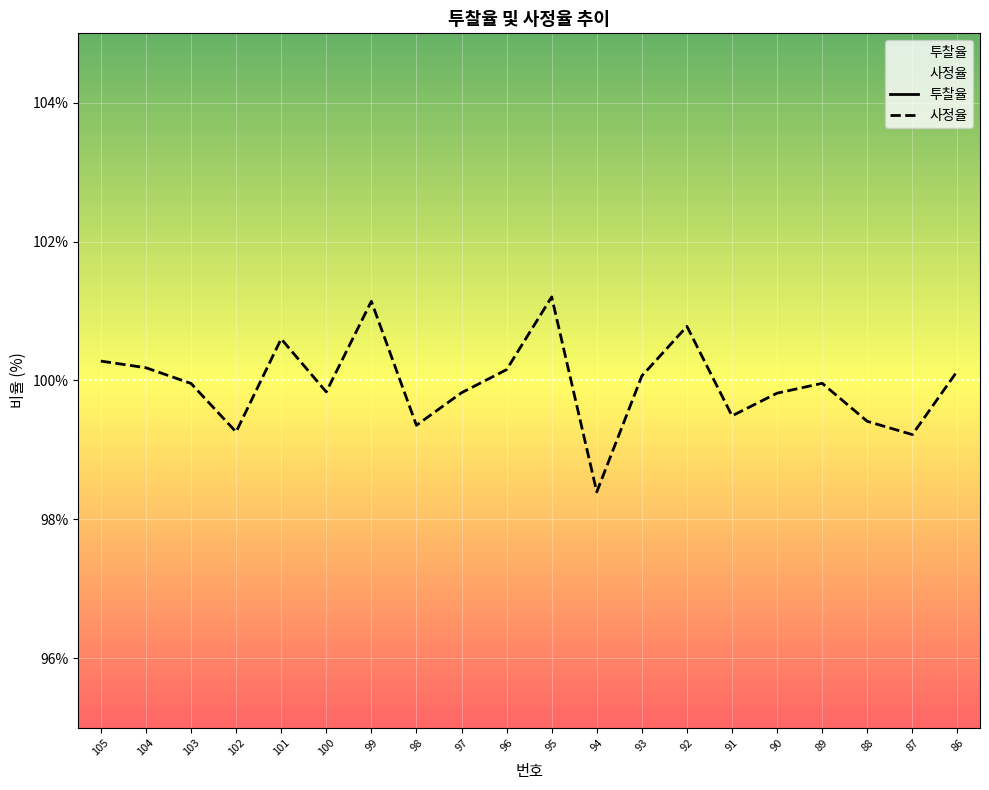

What is the value of the 사정율 point at the 20th from the left?

100.1